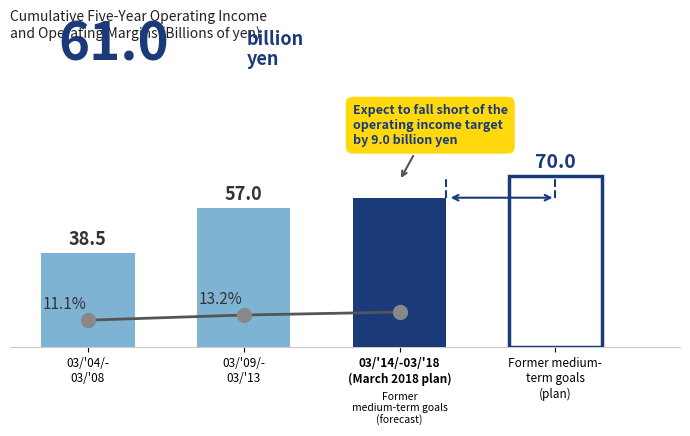

Reading left to right, transcribe all the data shown in this chart.

11.1	13.2	14.4